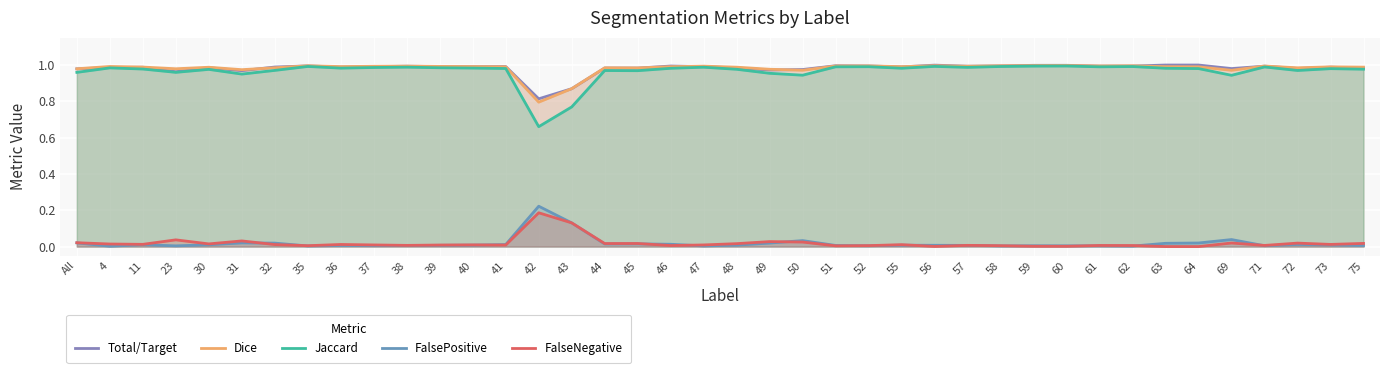

What is the sum of all FalsePositive values?

0.7